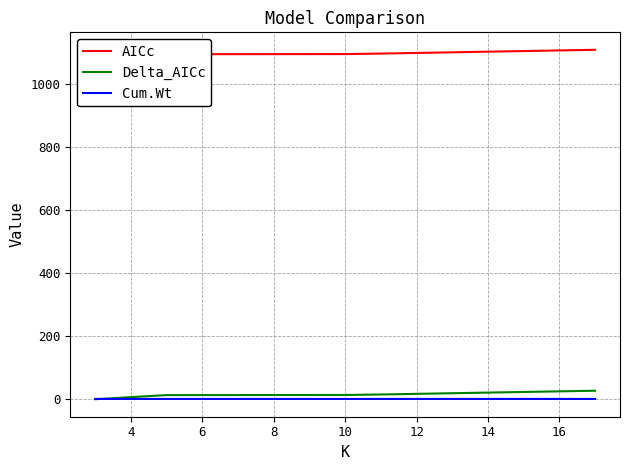

Reading left to right, transcribe all the data shown in this chart.

AICc: 1079.7	1086.5	1092.8	1093.2	1094.8	1106.8
Delta_AICc: 0.0	6.8	13.1	13.5	15.1	27.0
Cum.Wt: 1.0	1.0	1.0	1.0	1.0	1.0